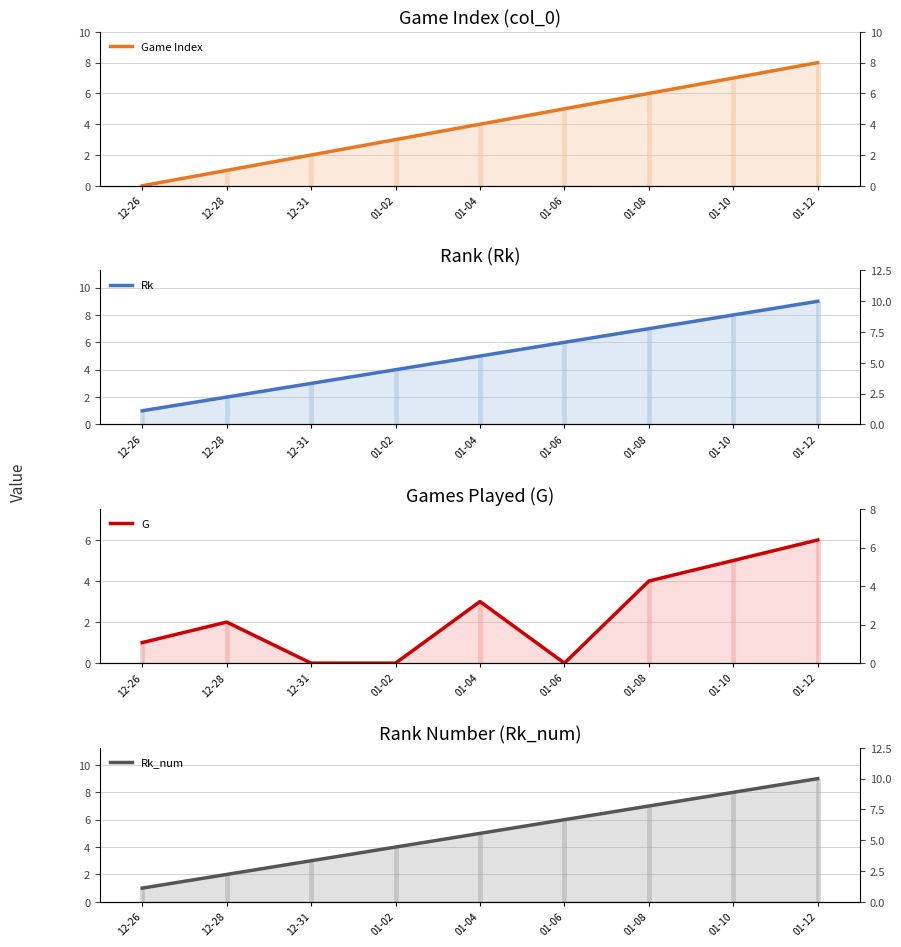

Does the chart have visible grid lines?

Yes